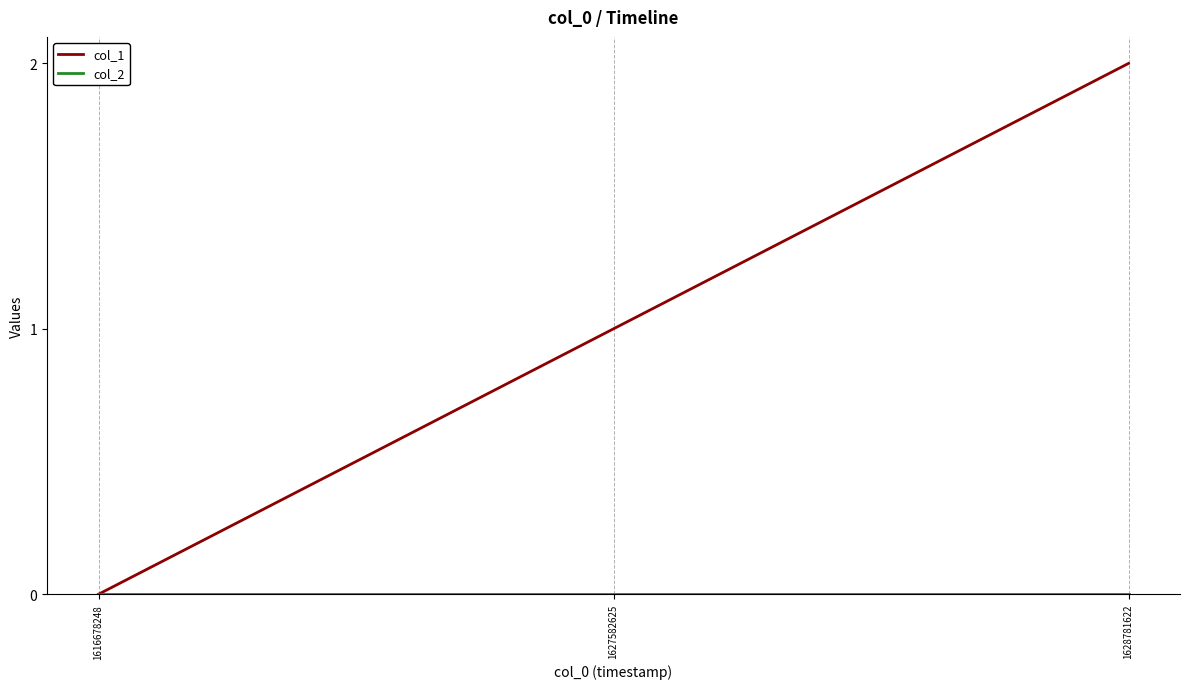

True or false: col_1 has a value of 2 at 1627582625.

False